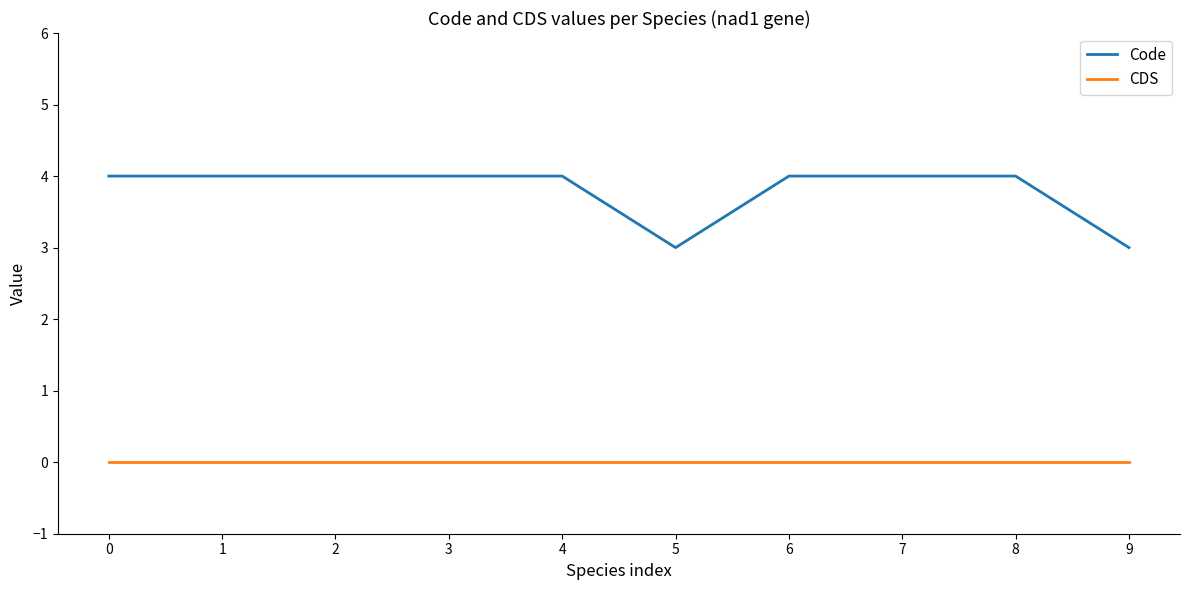

True or false: CDS has a value of 0 at 5.

True